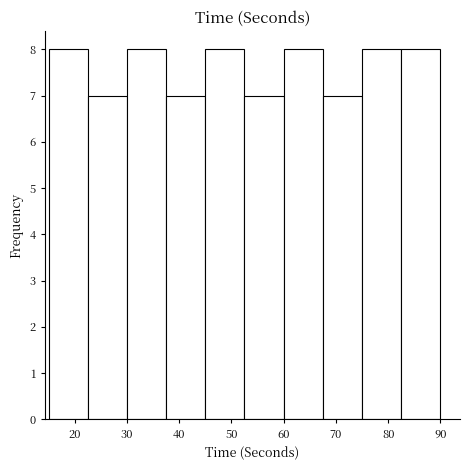

Reading left to right, transcribe this chart: for each bar, give the range it covers on the x-axis and its height. Neither the bar edges nor the heights are printed on the chart, so give them approximately, as read against the axes.

15.0 to 22.5: 8
22.5 to 30.0: 7
30.0 to 37.5: 8
37.5 to 45.0: 7
45.0 to 52.5: 8
52.5 to 60.0: 7
60.0 to 67.5: 8
67.5 to 75.0: 7
75.0 to 82.5: 8
82.5 to 90.0: 8